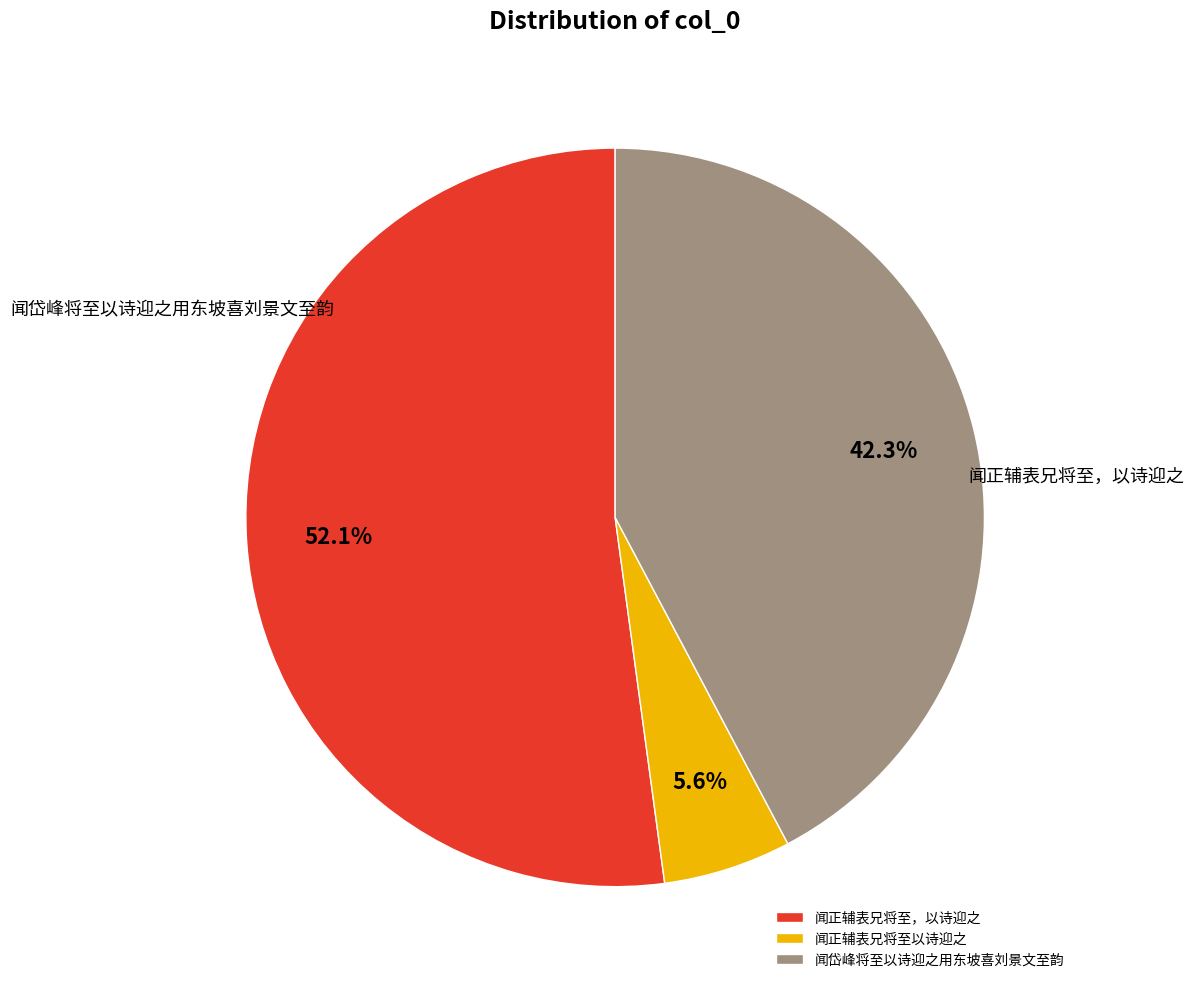

What percentage is the 闻岱峰将至以诗迎之用东坡喜刘景文至韵 slice, to the nearest percent?

42%